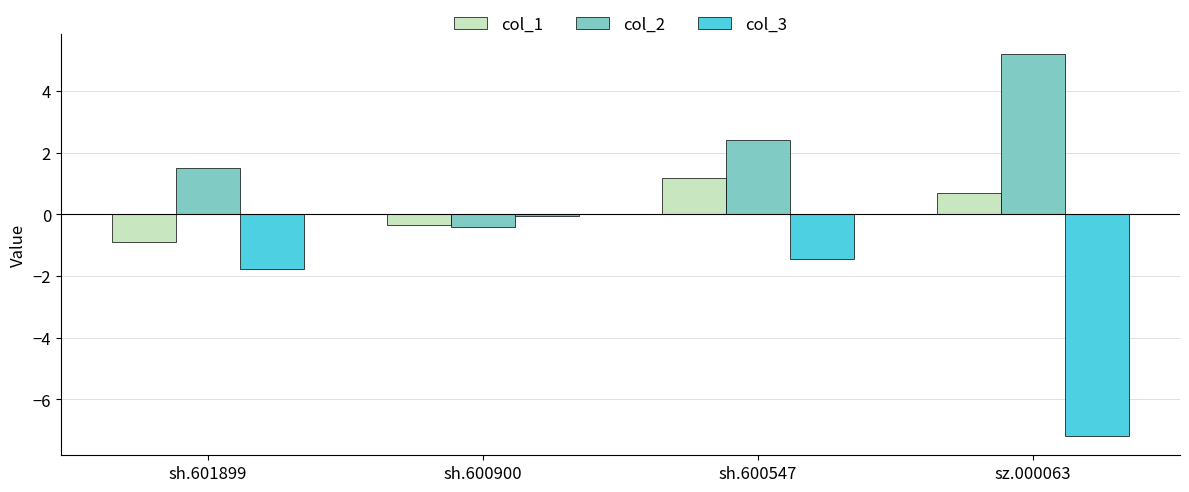

The value of col_2 at sh.601899 is 1.5. True or false?

True